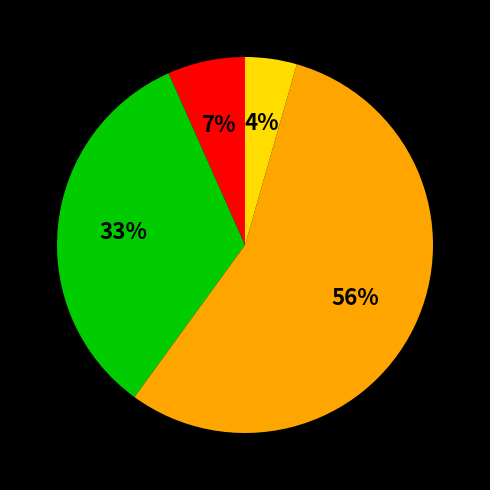

Does any single category account for the majority?

Yes